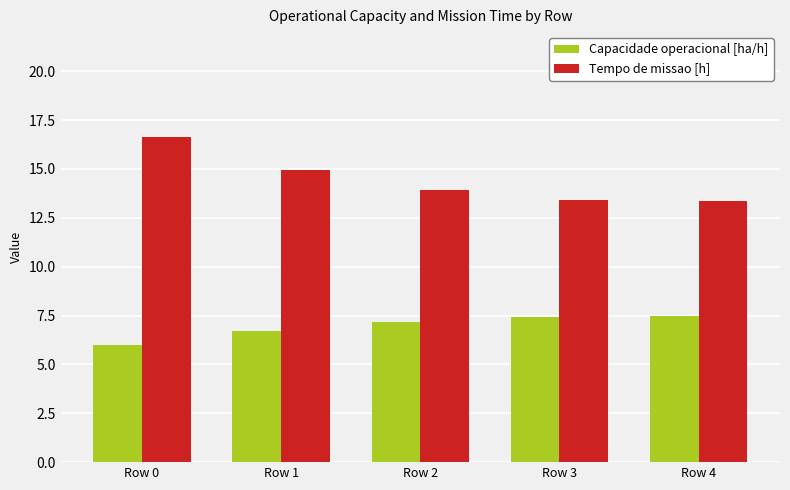

What is the smallest value displayed?

6.0